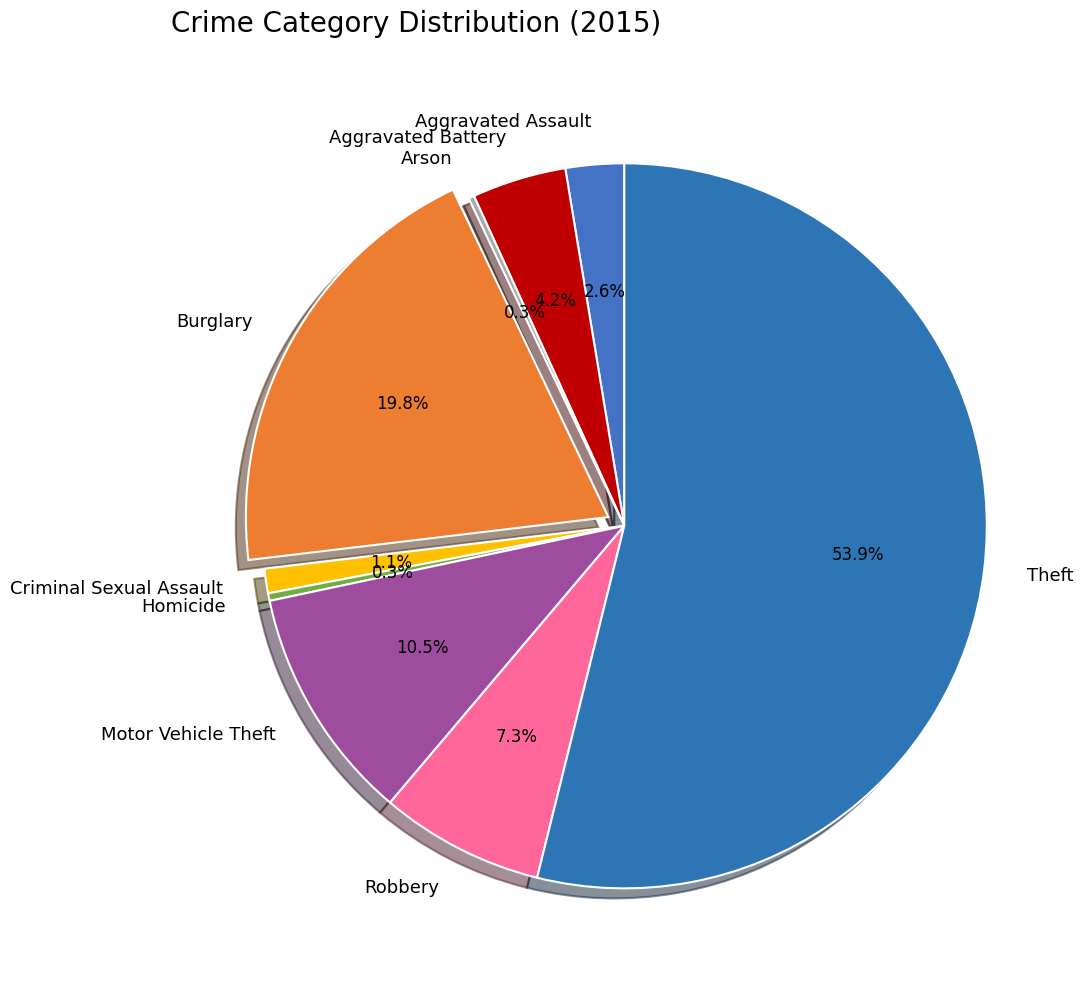

Which slice represents more than half of the pie?

Theft